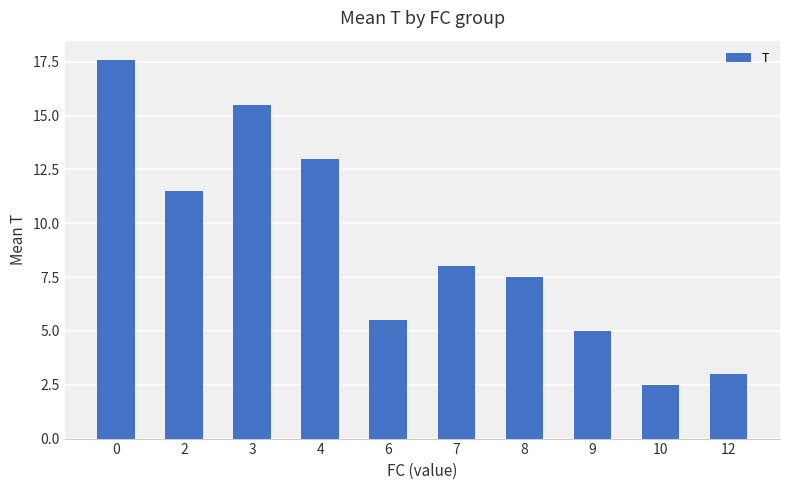

List the labels in order of value, largest first.

0, 3, 4, 2, 7, 8, 6, 9, 12, 10